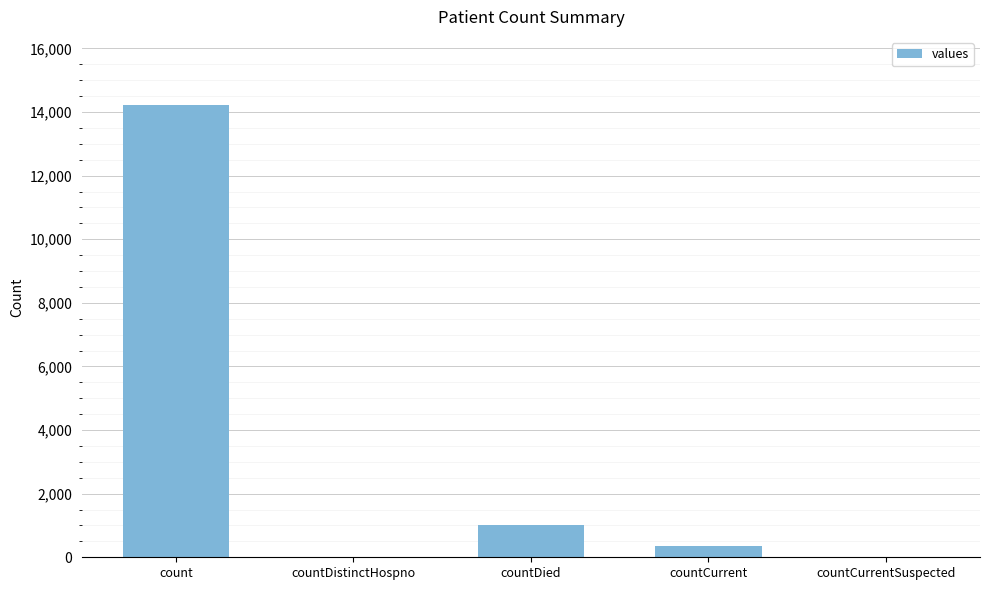

What is the sum of all values?

15583